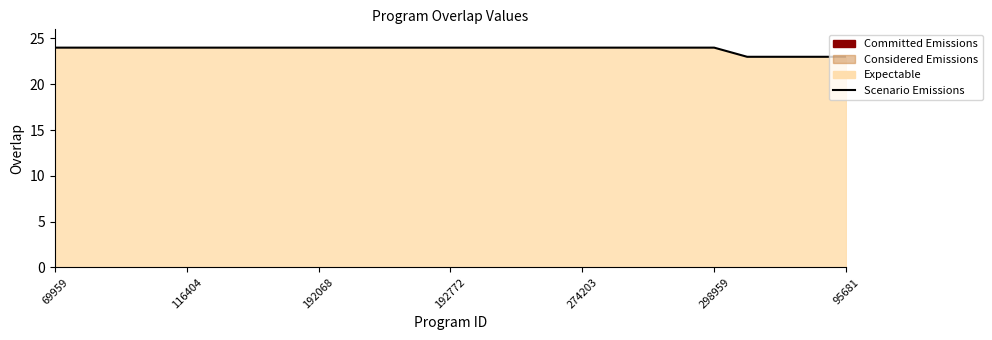

What is the minimum value shown in the chart?

23